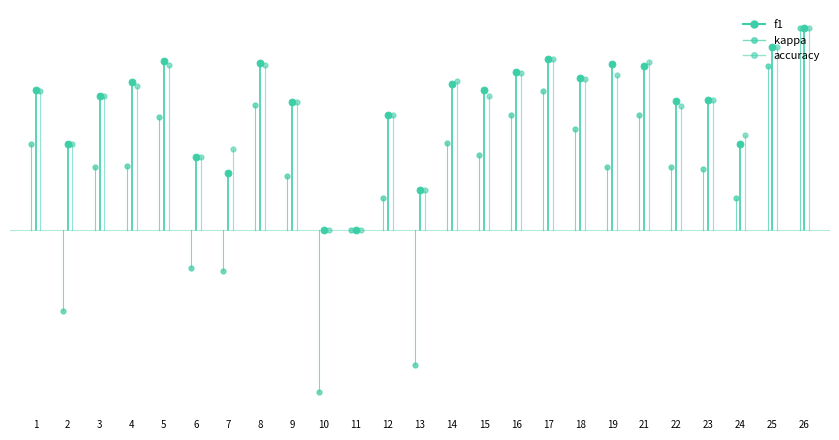

Is it true that kappa equals 0.8 at 2?

False